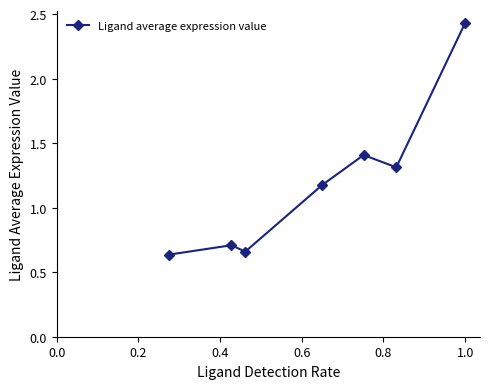

What is the difference between the maximum and minimum values?

1.8